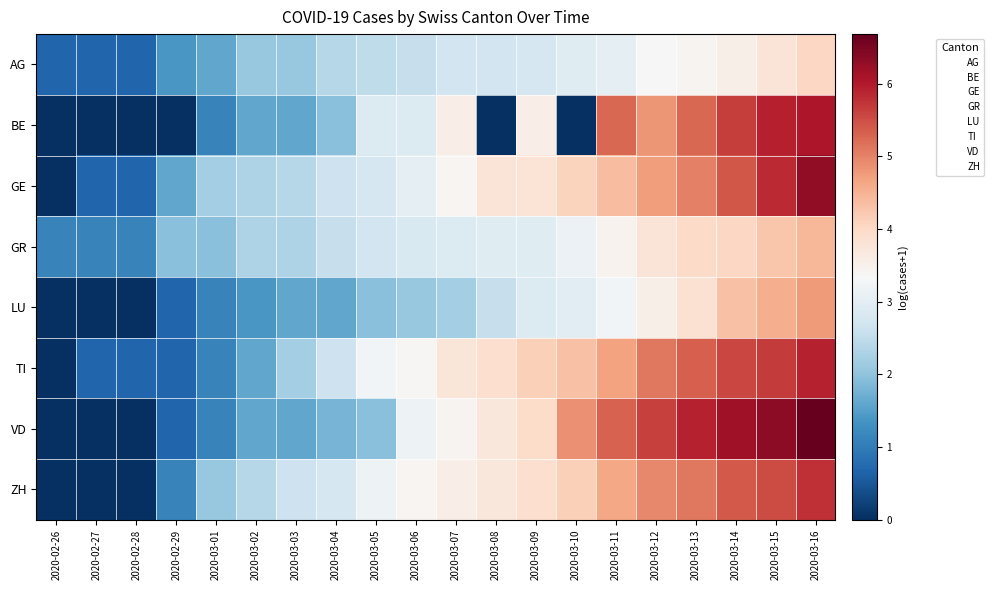

Reading right to left, list all the values displayed in this chart.

AG: 2020-03-16=4.0	2020-03-15=3.8	2020-03-14=3.5	2020-03-13=3.4	2020-03-12=3.3	2020-03-11=3.0	2020-03-10=2.9	2020-03-09=2.8	2020-03-08=2.7	2020-03-07=2.7	2020-03-06=2.6	2020-03-05=2.5	2020-03-04=2.4	2020-03-03=2.1	2020-03-02=2.1	2020-03-01=1.6	2020-02-29=1.4	2020-02-28=0.7	2020-02-27=0.7	2020-02-26=0.7
BE: 2020-03-16=6.0	2020-03-15=5.9	2020-03-14=5.6	2020-03-13=5.3	2020-03-12=4.8	2020-03-11=5.3	2020-03-10=0.0	2020-03-09=3.6	2020-03-08=0.0	2020-03-07=3.6	2020-03-06=2.9	2020-03-05=2.9	2020-03-04=1.9	2020-03-03=1.6	2020-03-02=1.6	2020-03-01=1.1	2020-02-29=0.0	2020-02-28=0.0	2020-02-27=0.0	2020-02-26=0.0
GE: 2020-03-16=6.3	2020-03-15=5.8	2020-03-14=5.4	2020-03-13=5.0	2020-03-12=4.7	2020-03-11=4.4	2020-03-10=4.1	2020-03-09=3.8	2020-03-08=3.8	2020-03-07=3.4	2020-03-06=3.0	2020-03-05=2.8	2020-03-04=2.6	2020-03-03=2.4	2020-03-02=2.3	2020-03-01=2.2	2020-02-29=1.6	2020-02-28=0.7	2020-02-27=0.7	2020-02-26=0.0
GR: 2020-03-16=4.4	2020-03-15=4.3	2020-03-14=4.0	2020-03-13=4.0	2020-03-12=3.8	2020-03-11=3.5	2020-03-10=3.1	2020-03-09=2.9	2020-03-08=2.9	2020-03-07=2.9	2020-03-06=2.8	2020-03-05=2.7	2020-03-04=2.6	2020-03-03=2.3	2020-03-02=2.3	2020-03-01=1.9	2020-02-29=1.9	2020-02-28=1.1	2020-02-27=1.1	2020-02-26=1.1
LU: 2020-03-16=4.8	2020-03-15=4.6	2020-03-14=4.3	2020-03-13=3.9	2020-03-12=3.5	2020-03-11=3.3	2020-03-10=3.0	2020-03-09=2.9	2020-03-08=2.6	2020-03-07=2.2	2020-03-06=2.1	2020-03-05=1.9	2020-03-04=1.6	2020-03-03=1.6	2020-03-02=1.4	2020-03-01=1.1	2020-02-29=0.7	2020-02-28=0.0	2020-02-27=0.0	2020-02-26=0.0
TI: 2020-03-16=5.9	2020-03-15=5.7	2020-03-14=5.6	2020-03-13=5.3	2020-03-12=5.1	2020-03-11=4.7	2020-03-10=4.3	2020-03-09=4.1	2020-03-08=3.9	2020-03-07=3.7	2020-03-06=3.4	2020-03-05=3.3	2020-03-04=2.6	2020-03-03=2.2	2020-03-02=1.6	2020-03-01=1.1	2020-02-29=0.7	2020-02-28=0.7	2020-02-27=0.7	2020-02-26=0.0
VD: 2020-03-16=6.7	2020-03-15=6.3	2020-03-14=6.2	2020-03-13=5.9	2020-03-12=5.6	2020-03-11=5.3	2020-03-10=4.9	2020-03-09=4.0	2020-03-08=3.7	2020-03-07=3.4	2020-03-06=3.2	2020-03-05=1.9	2020-03-04=1.8	2020-03-03=1.6	2020-03-02=1.6	2020-03-01=1.1	2020-02-29=0.7	2020-02-28=0.0	2020-02-27=0.0	2020-02-26=0.0
ZH: 2020-03-16=5.8	2020-03-15=5.5	2020-03-14=5.4	2020-03-13=5.1	2020-03-12=4.9	2020-03-11=4.6	2020-03-10=4.1	2020-03-09=3.9	2020-03-08=3.7	2020-03-07=3.6	2020-03-06=3.4	2020-03-05=3.2	2020-03-04=2.8	2020-03-03=2.6	2020-03-02=2.4	2020-03-01=2.1	2020-02-29=1.1	2020-02-28=0.0	2020-02-27=0.0	2020-02-26=0.0